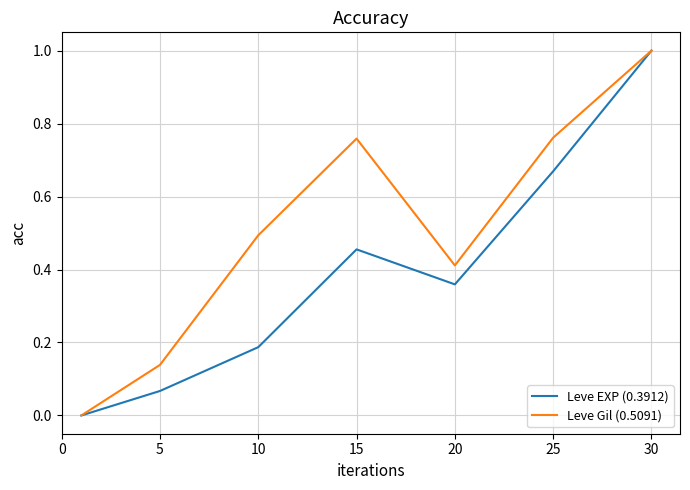

What is the maximum value for Leve Gil (0.5091)?

1.0